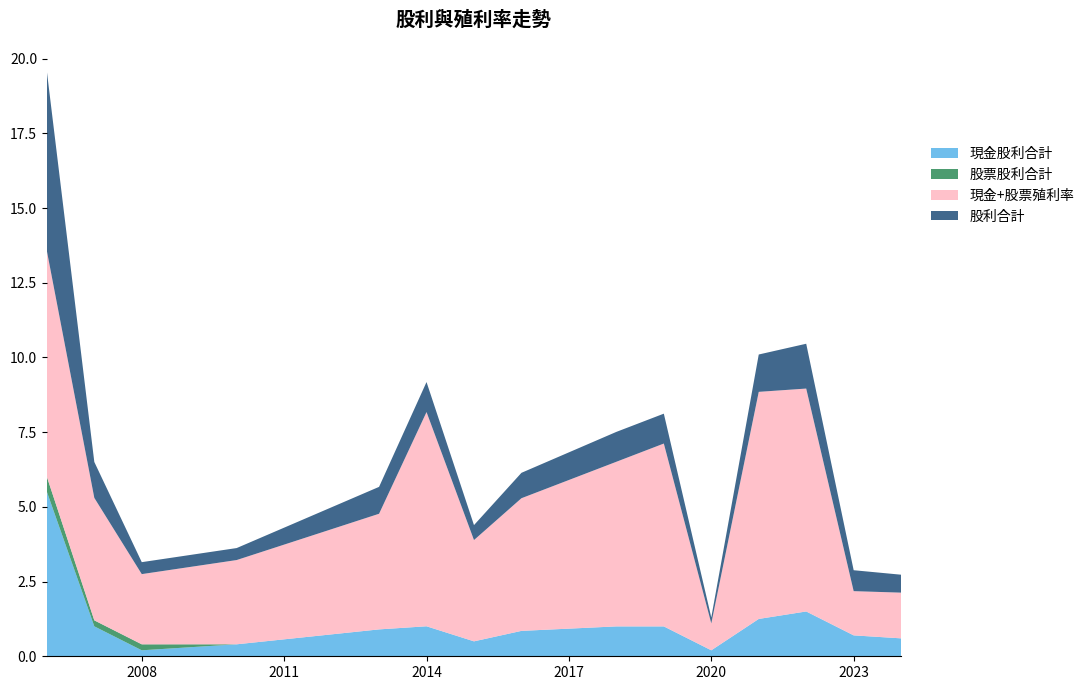

Does the chart have visible grid lines?

No